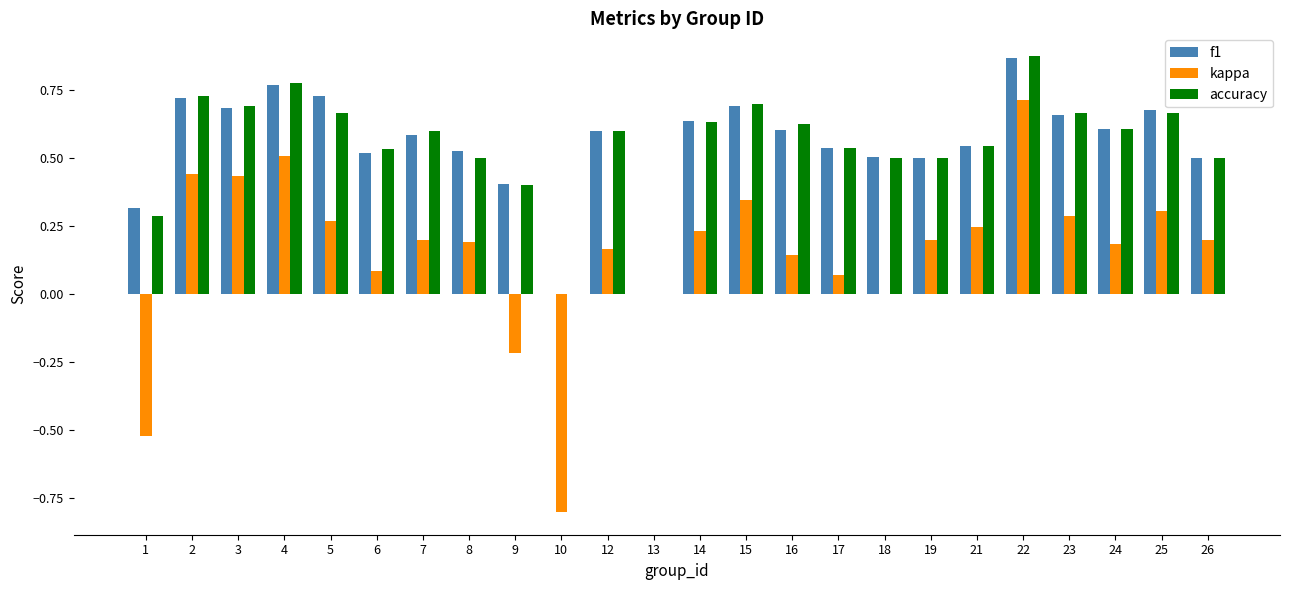

Is the value of f1 at 25 greater than the value of accuracy at 21?

Yes